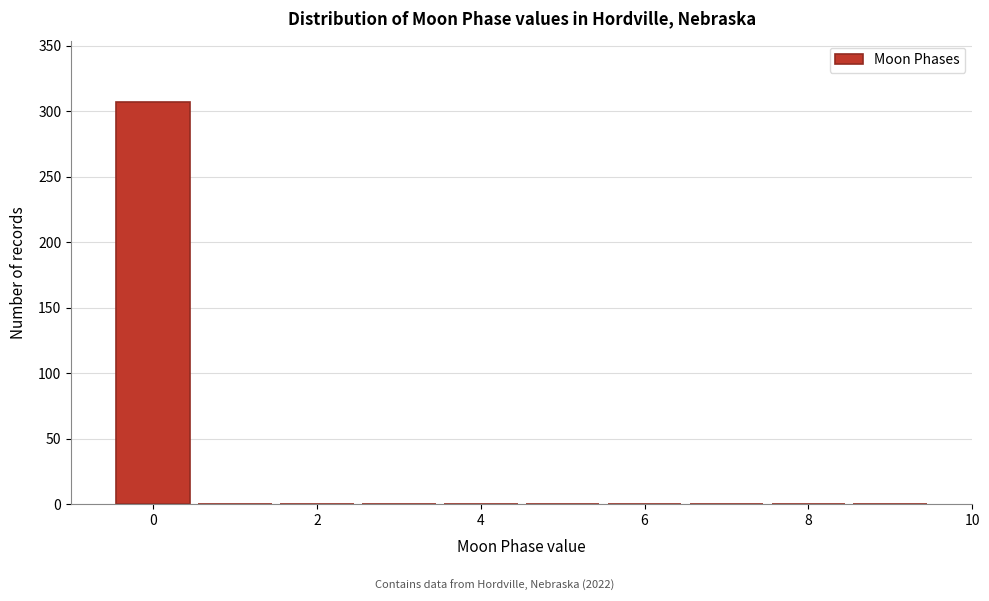

Over which range of the x-axis is the bar tallest?

-0.5 to 0.5